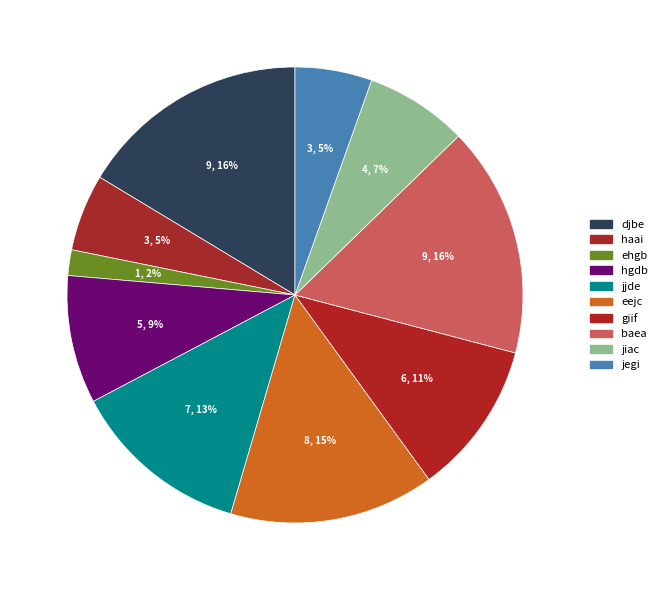

What is the largest slice in the pie chart?

djbe